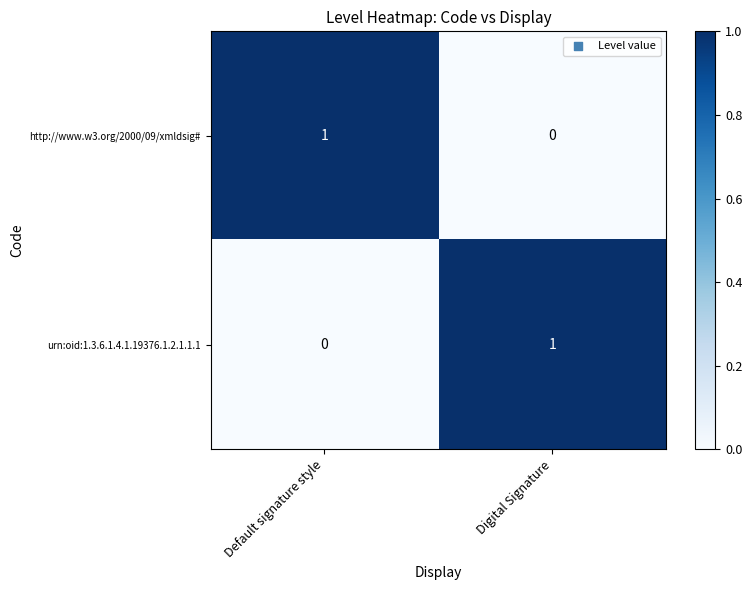

How many categories are shown in the chart?

2